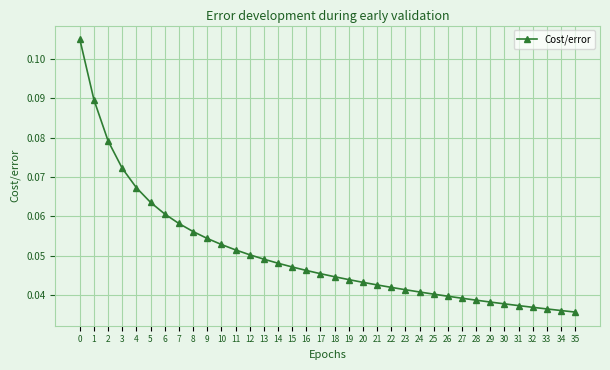

How many values are between 0 and 1?

36